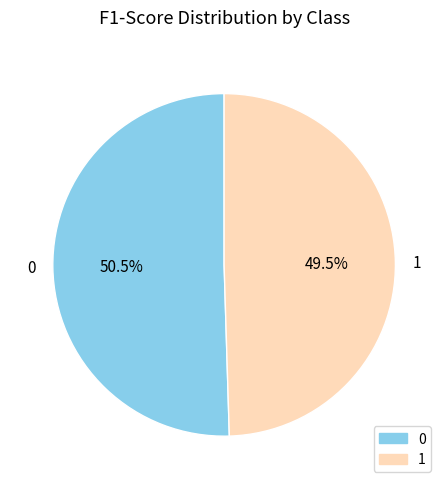

Does any single category account for the majority?

Yes